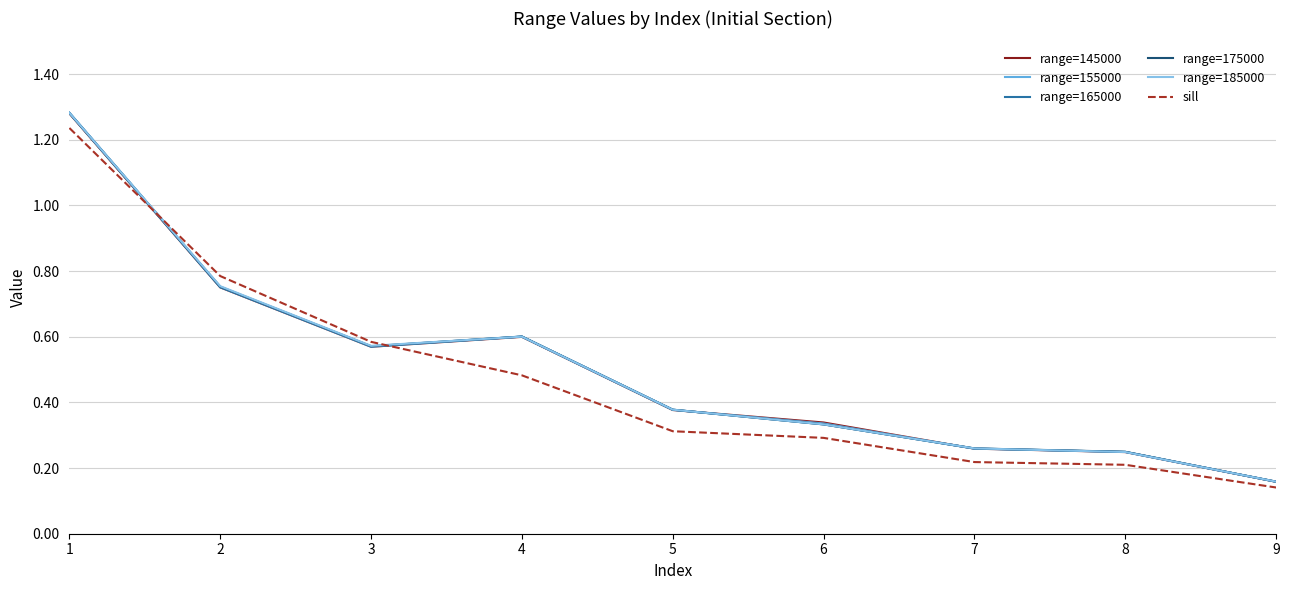

True or false: sill and range=145000 intersect in this chart.

True